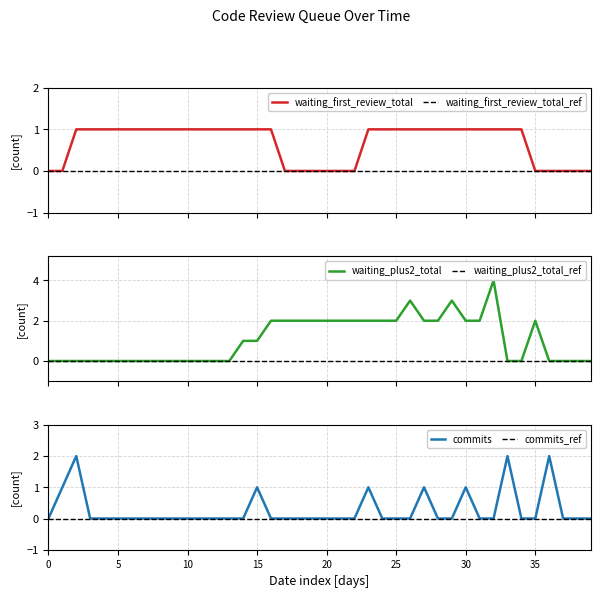

Which series has the largest total across all categories?

waiting_plus2_total